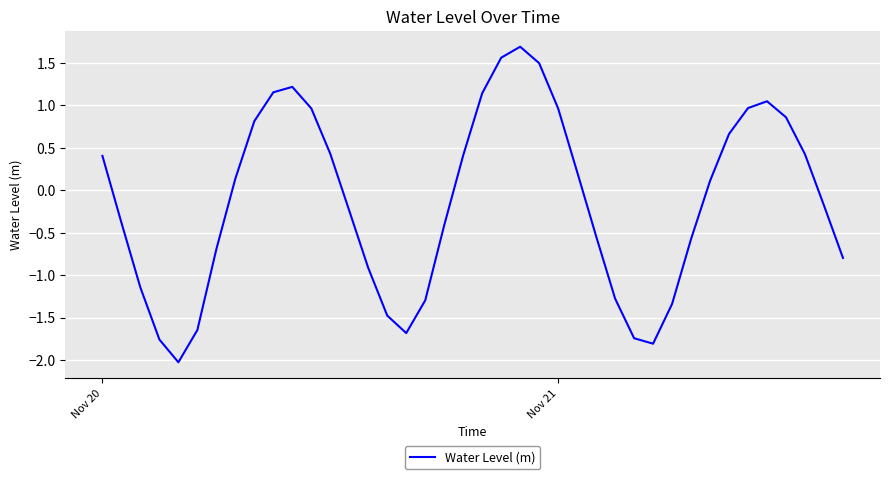

How many values are below zero?

20